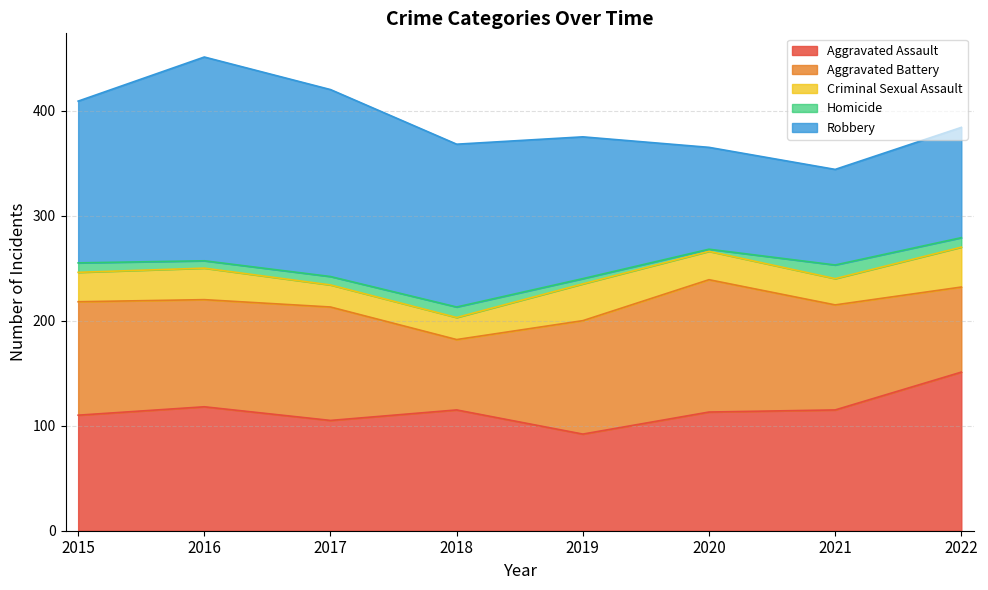

What is the value of the Criminal Sexual Assault point at the 7th from the left?

25